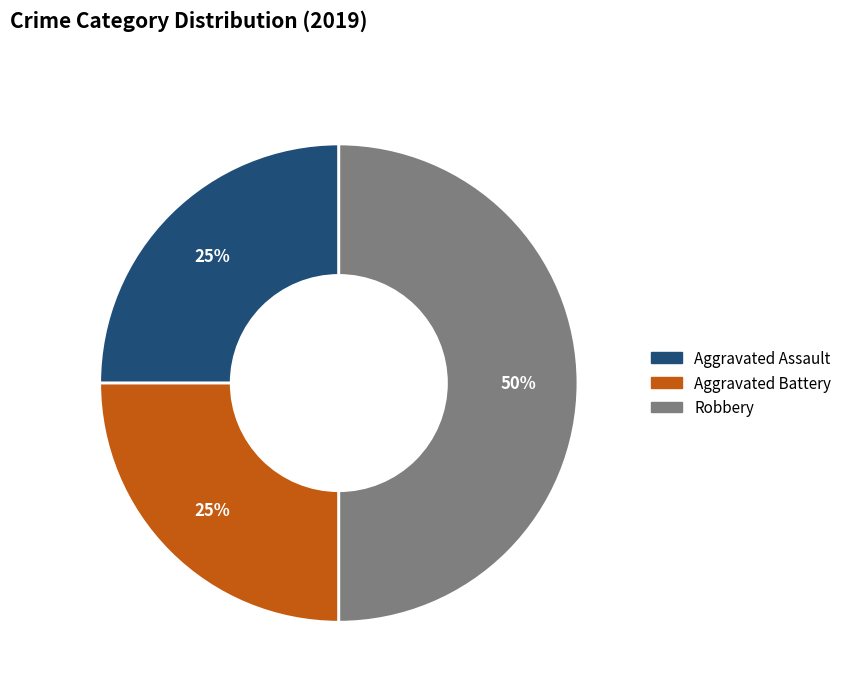

Which category has the biggest portion of the pie?

Robbery